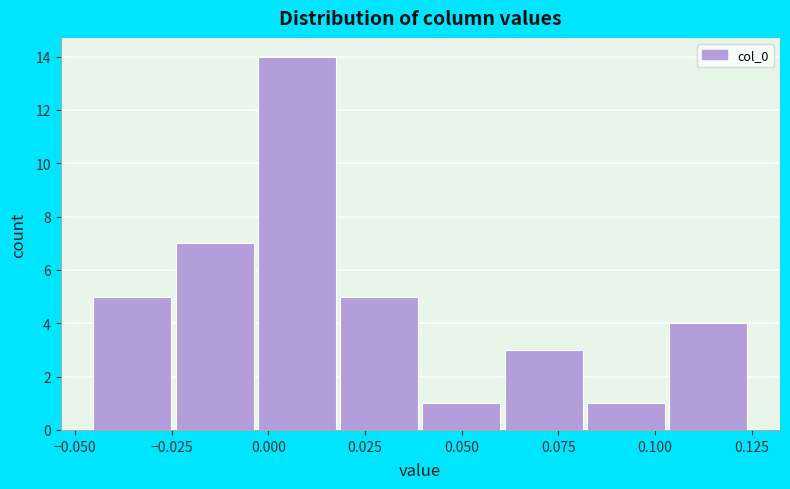

What is the height of the bar covering 0.040 to 0.060 on the x-axis? Neither the bar edges nor the heights are printed on the chart, so give them approximately, as read against the axes.

1